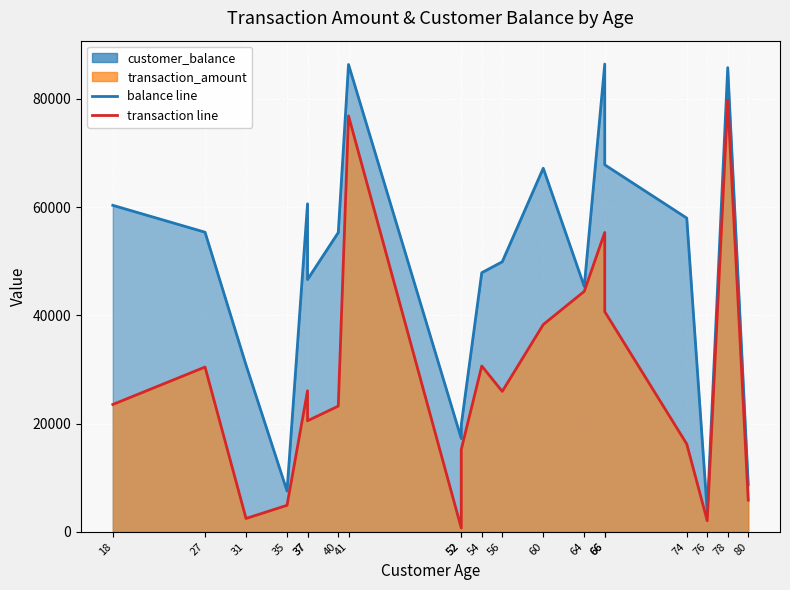

Reading right to left, list all the values displayed in this chart.

transaction_amount: 5852.4	79768.9	2047.7	16234.7	40693.8	55322.2	44438.1	38299.4	25949.6	30642.6	15223.7	689.2	76860.4	23229.4	20515.9	26064.0	4897.1	2465.4	30450.2	23531.4
customer_balance: 8735.0	85773.0	3723.0	57981.0	67823.0	86441.0	45345.0	67192.0	49903.0	47879.0	19771.0	17231.0	86360.0	55308.0	46627.0	60614.0	7534.0	30817.0	55364.0	60337.0